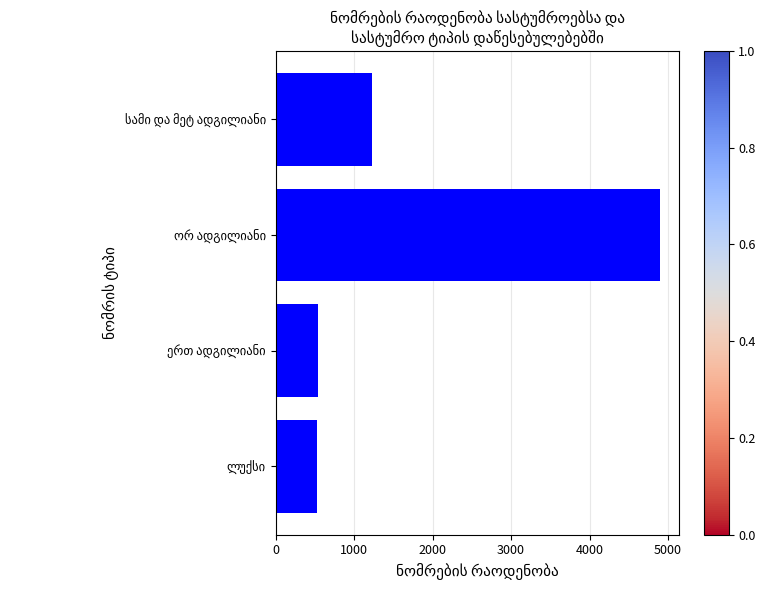

What is the minimum value shown in the chart?

530